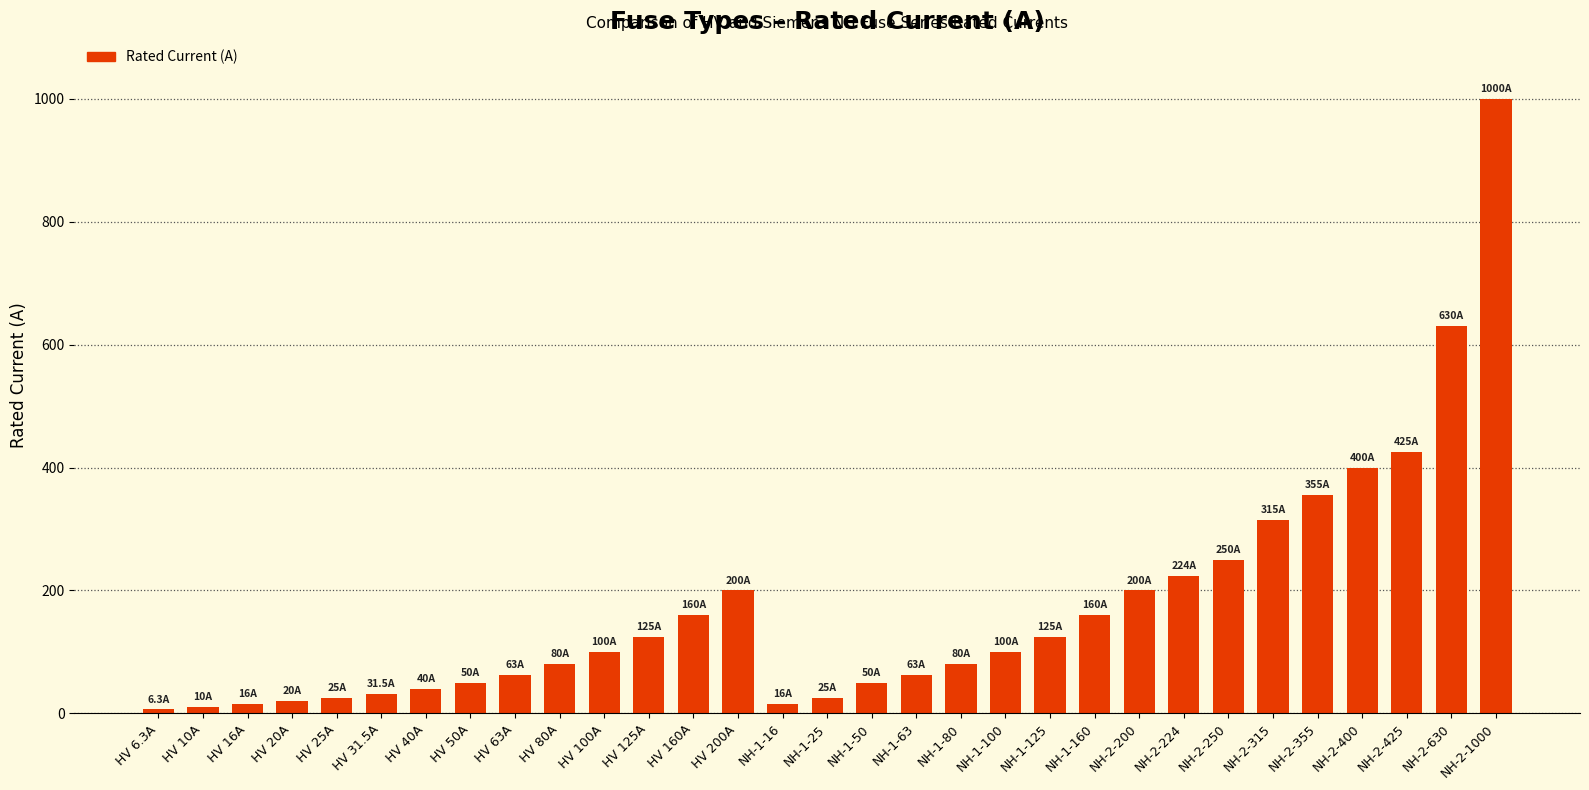

What is the greatest value displayed?

1000.0